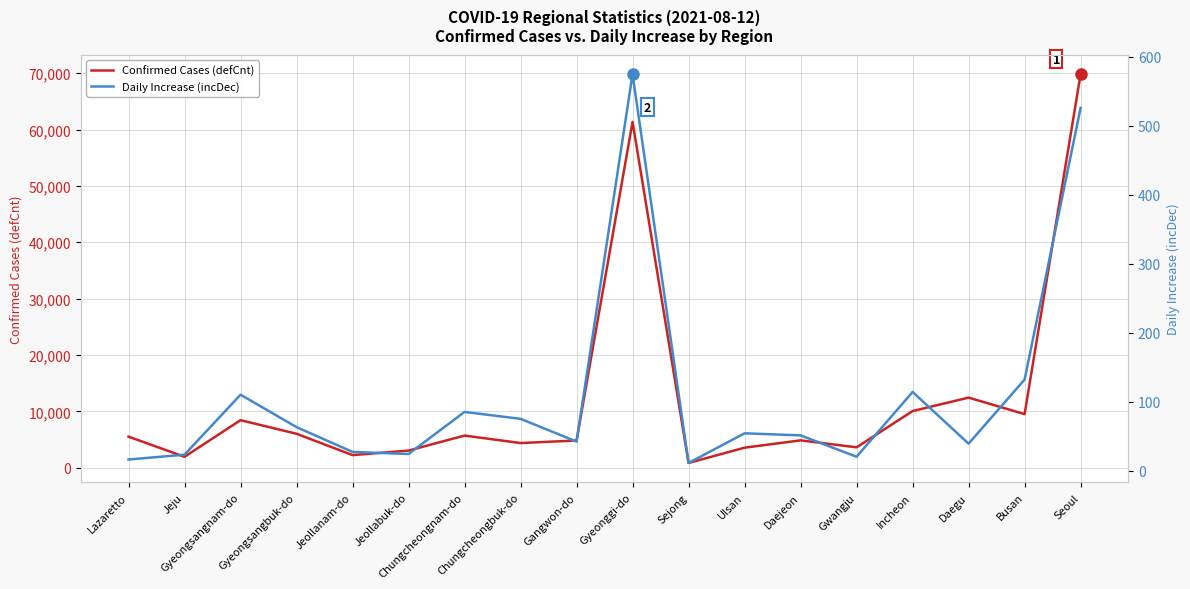

What is the spread (max minus min) of values at Incheon?

9942